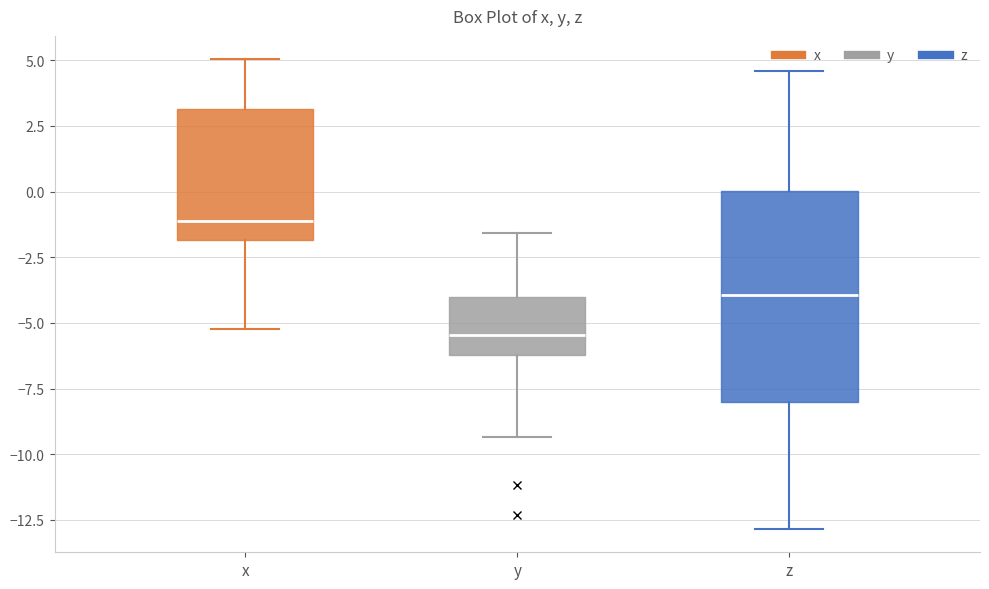

Which box is the tallest, from its lower edge to its upper edge?

z